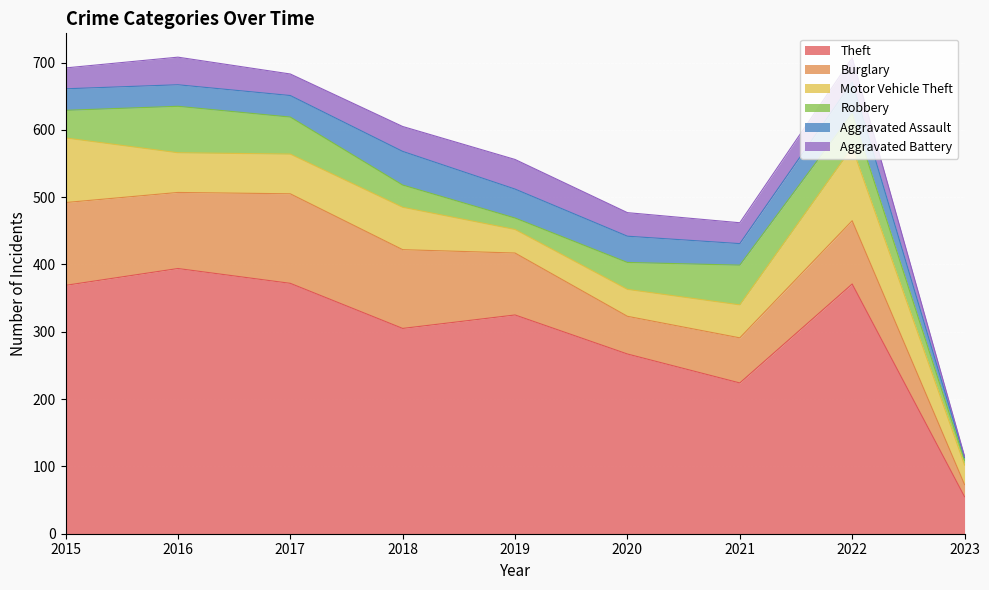

What is the greatest value displayed?

394